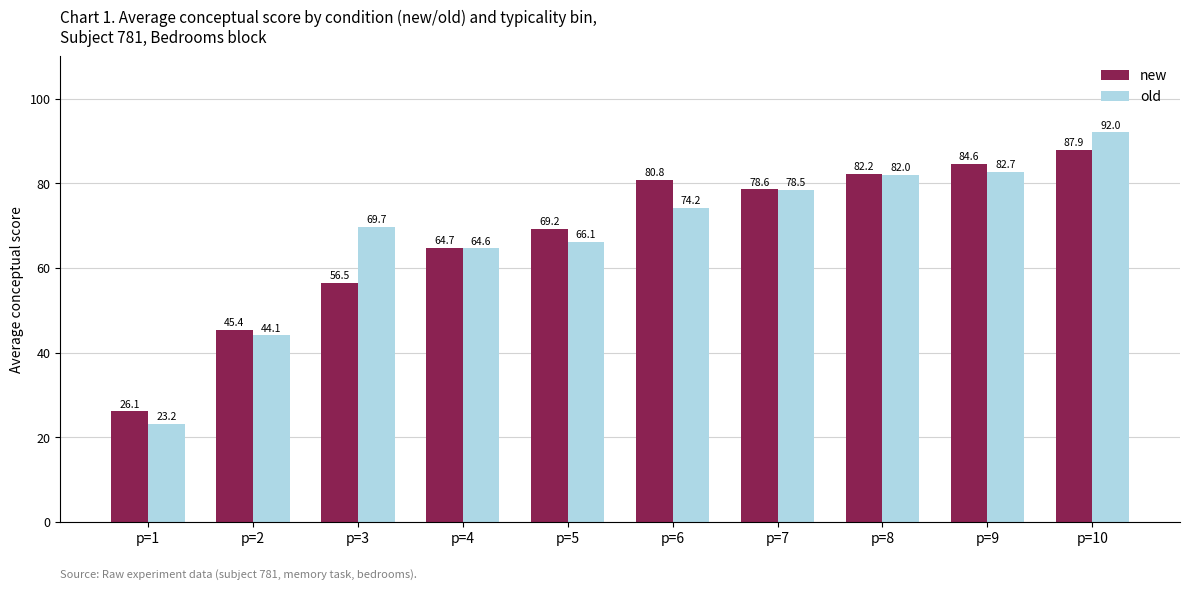

What is the minimum value shown in the chart?

23.2